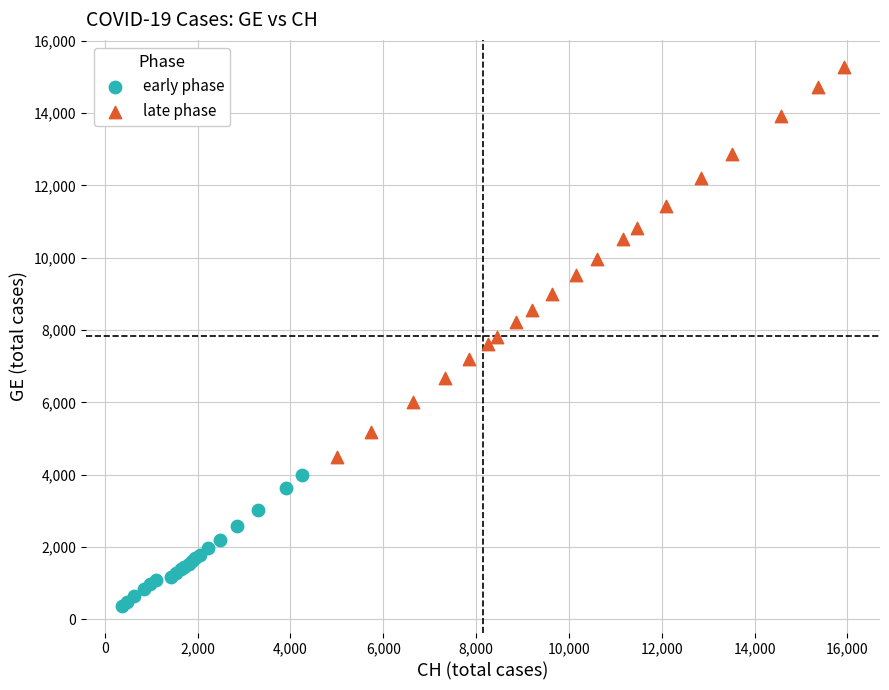

Which series has the largest Y range (max minus min)?

late phase